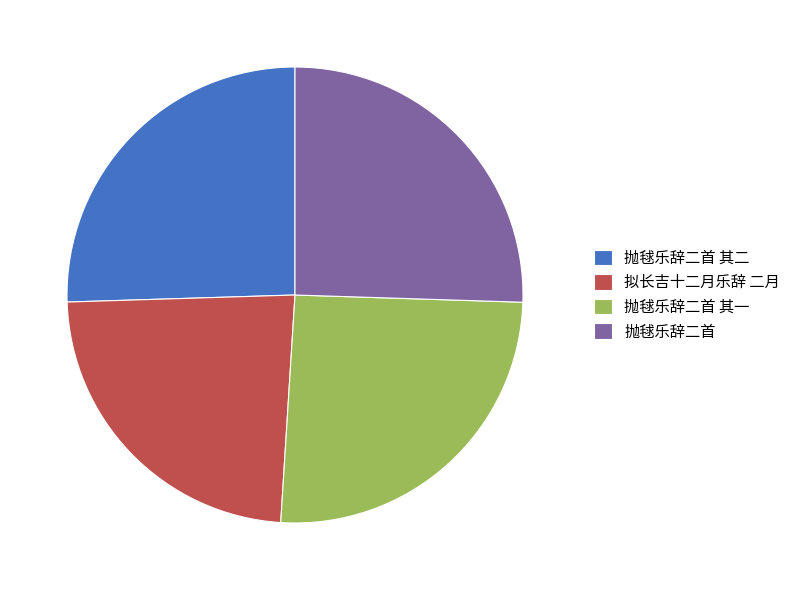

Does 抛毬乐辞二首 其二 represent more than half of the total?

No